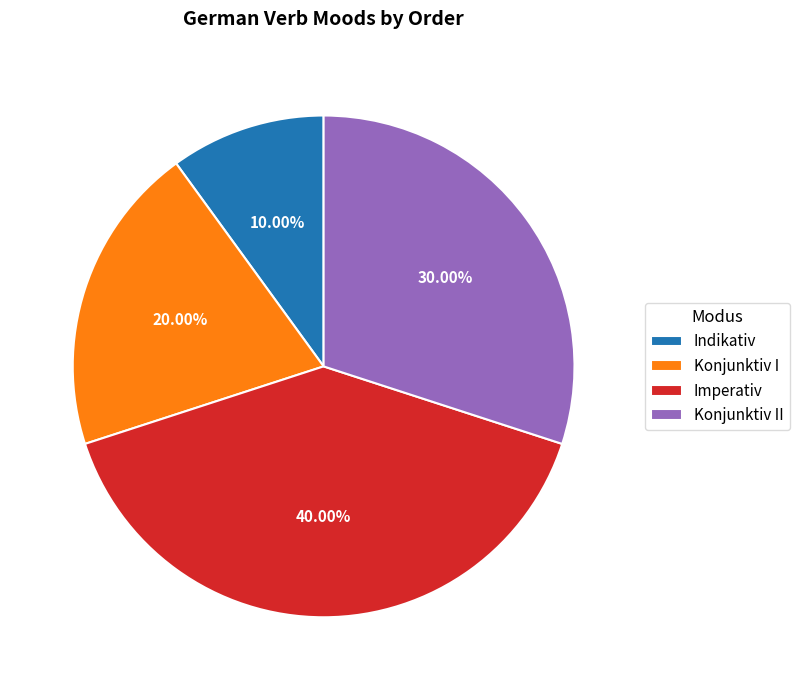

Does Imperativ account for over 50% of the chart?

No